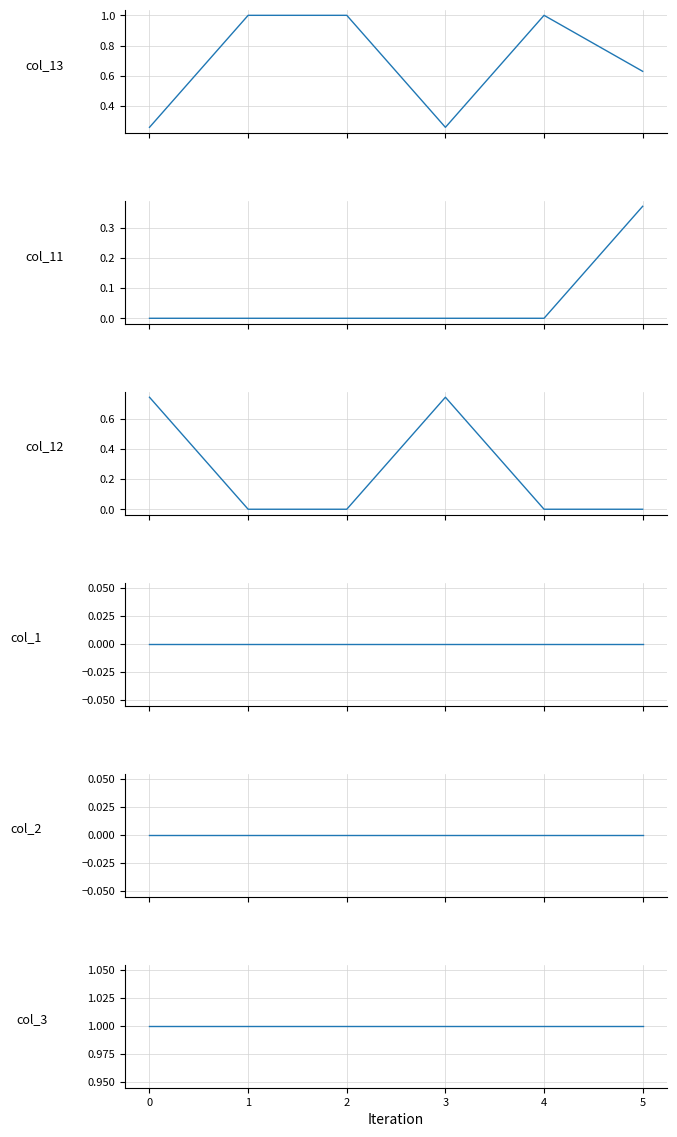

The value of col_13 at 0 is 0.1. True or false?

False